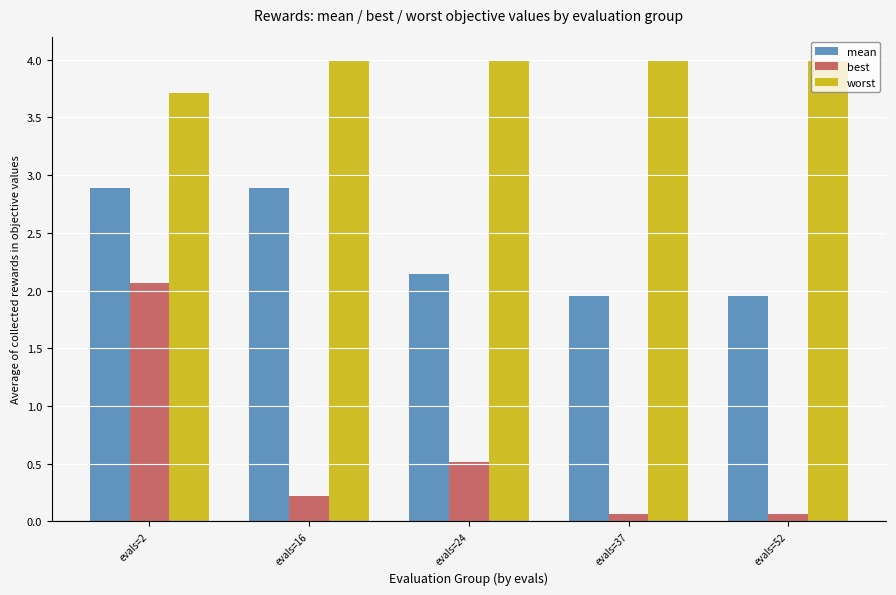

What value does the best series have at evals=37?

0.1